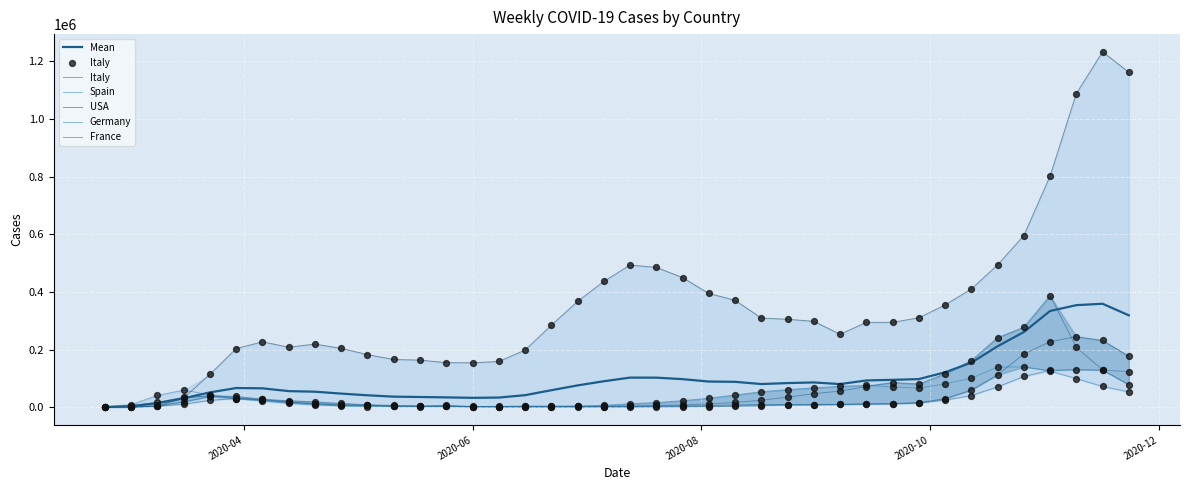

Which series contains the lowest Y value?

USA